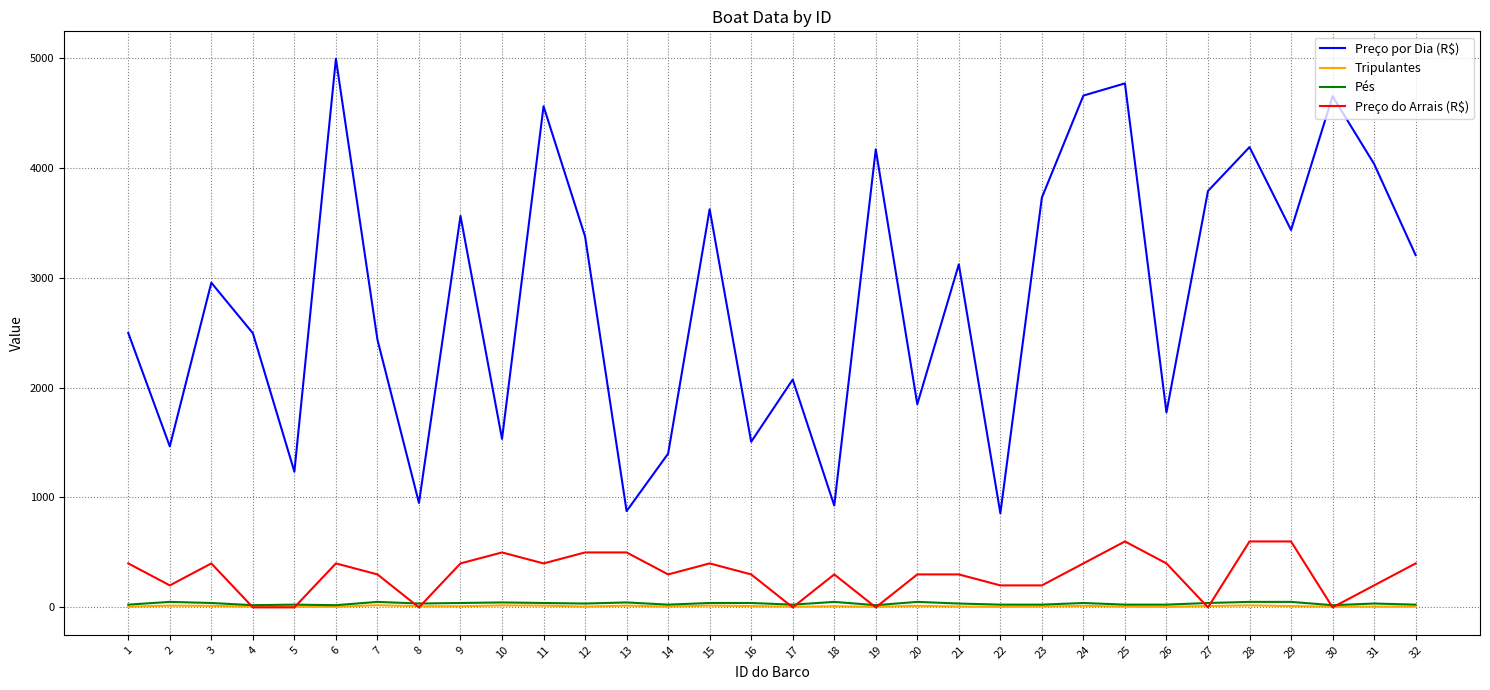

At how many categories does at least one series exceed 1162?

28